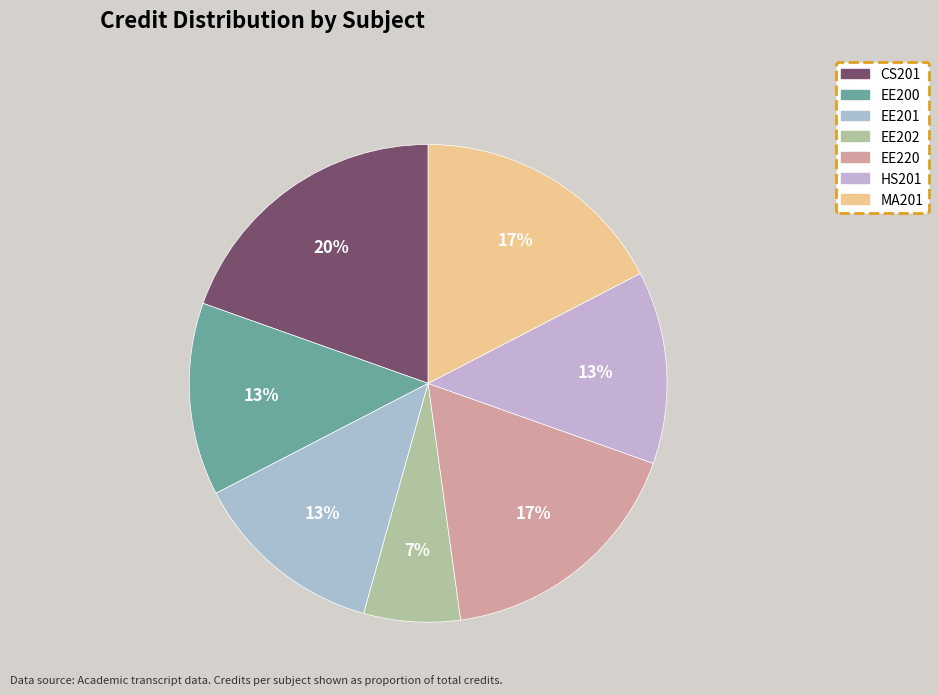

Is it true that HS201 is 13% of the pie?

True